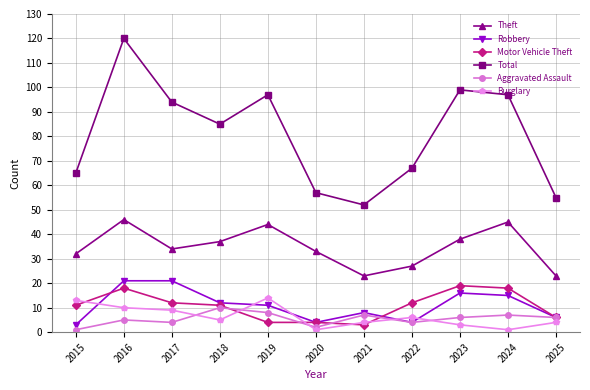

True or false: Total and Robbery cross at least once.

False